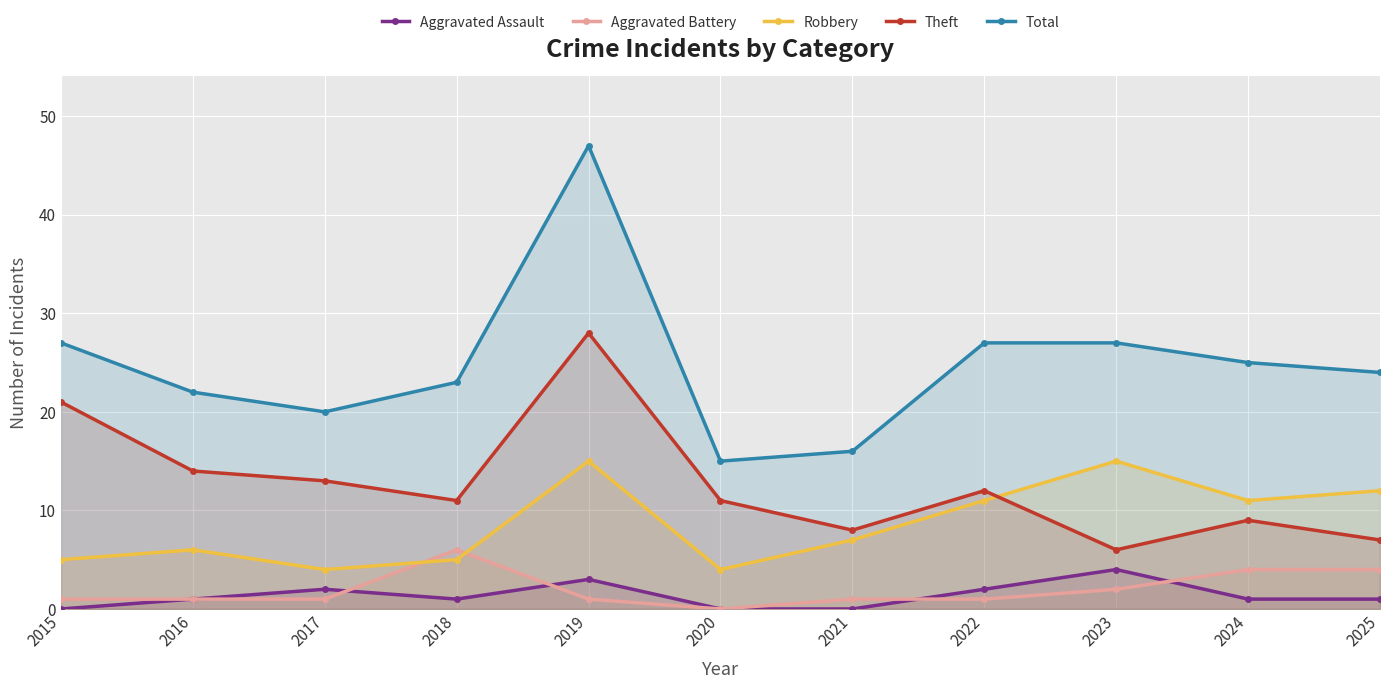

List the labels in order of Theft value, largest first.

2019, 2015, 2016, 2017, 2022, 2018, 2020, 2024, 2021, 2025, 2023